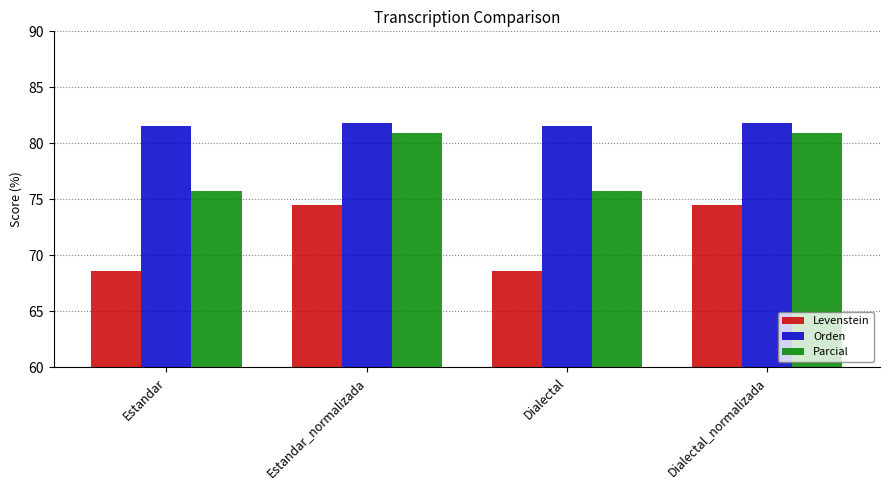

What is the lowest value of the Orden series?

81.6